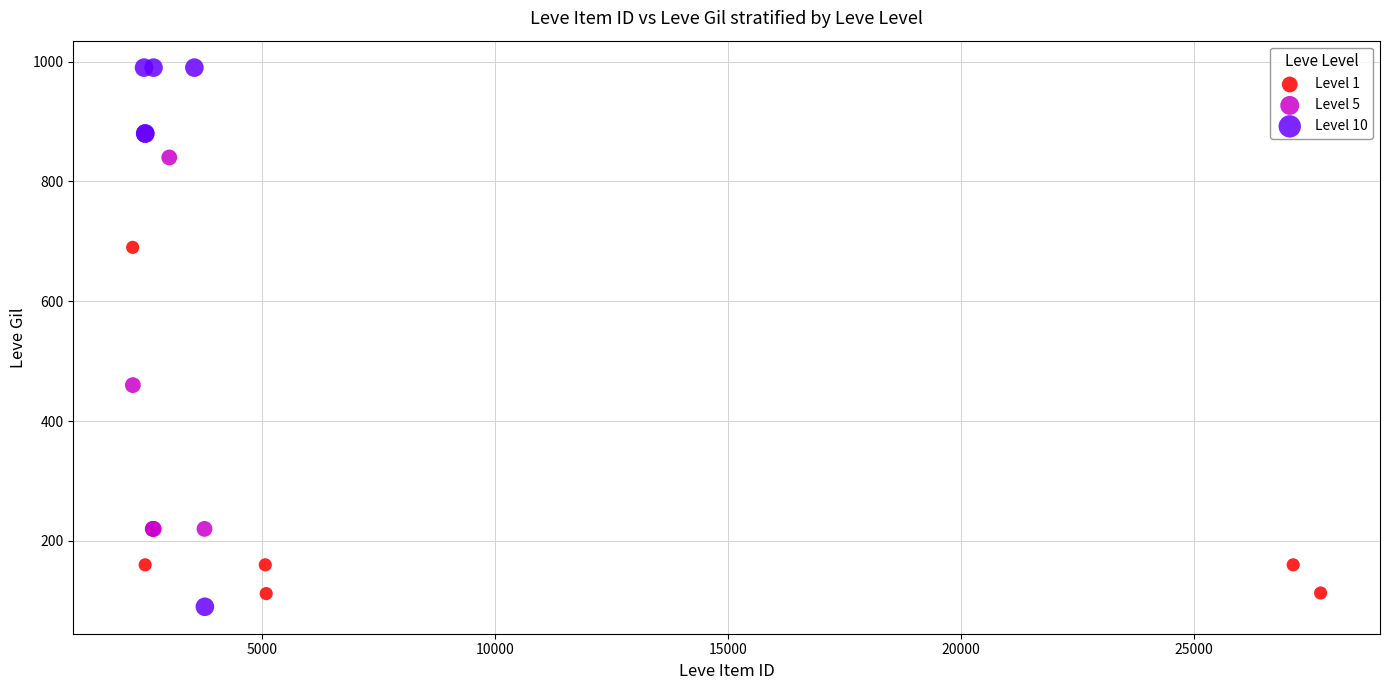

Which series has the largest Y range (max minus min)?

Level 10